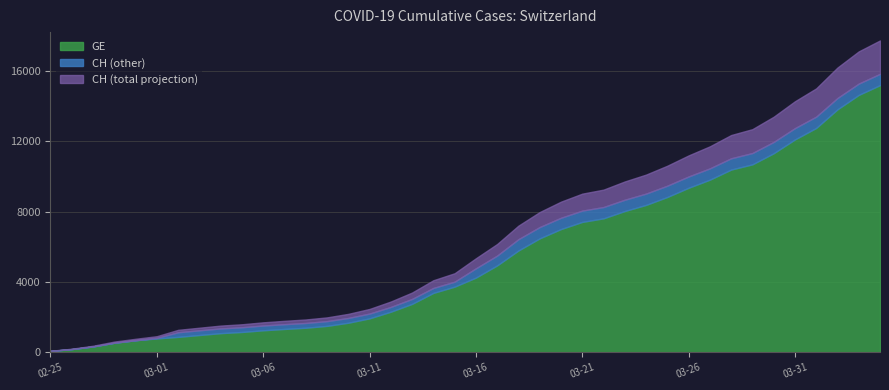

What is the label of the 37th point from the right?

2020-02-28